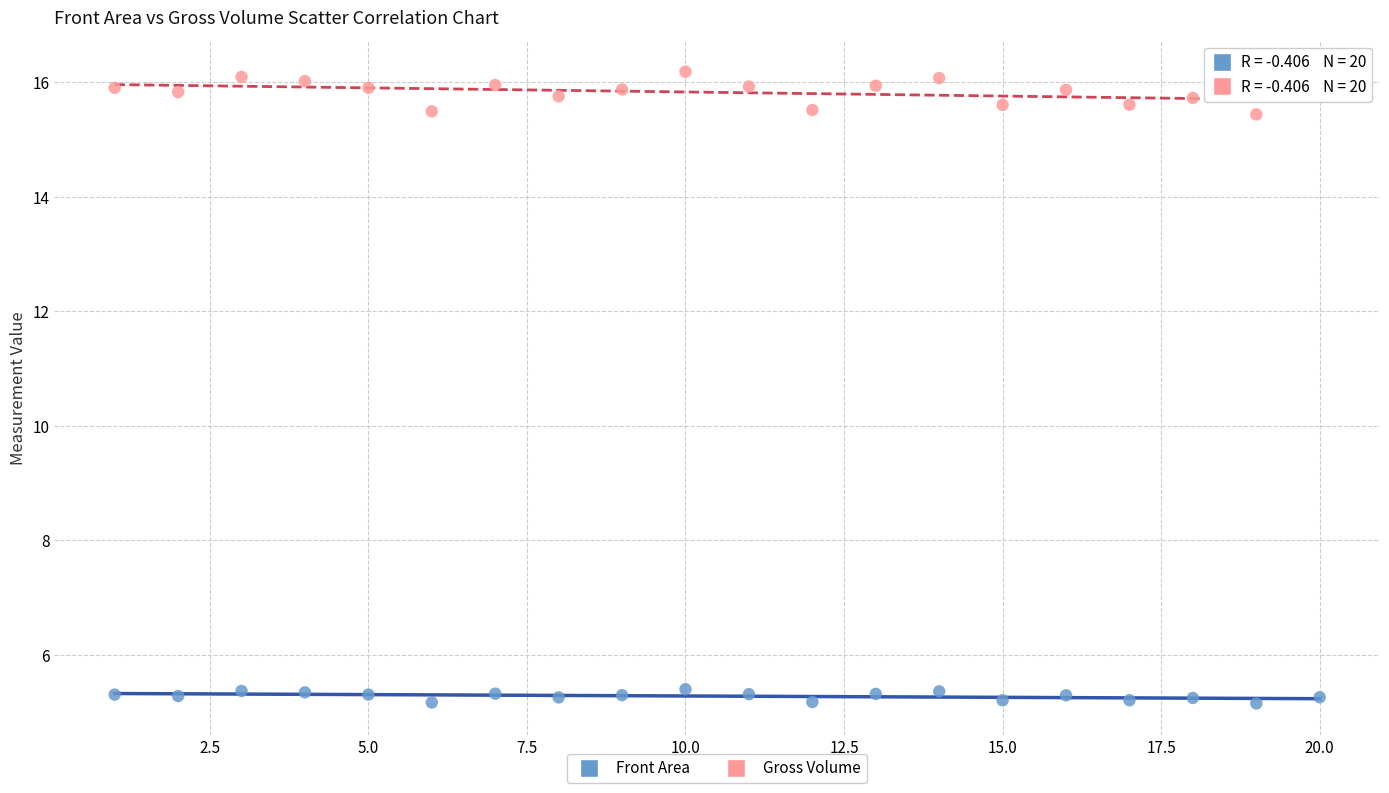

What is the X range (max minus min) for the scatter plot?

19.0